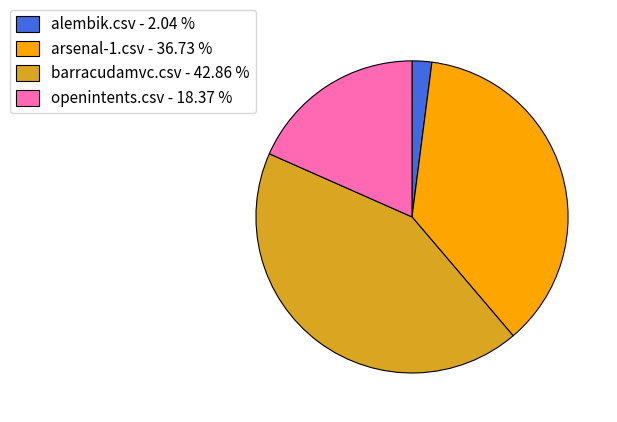

Combined, do arsenal-1.csv - 36.73 % and openintents.csv - 18.37 % account for over 50%?

Yes